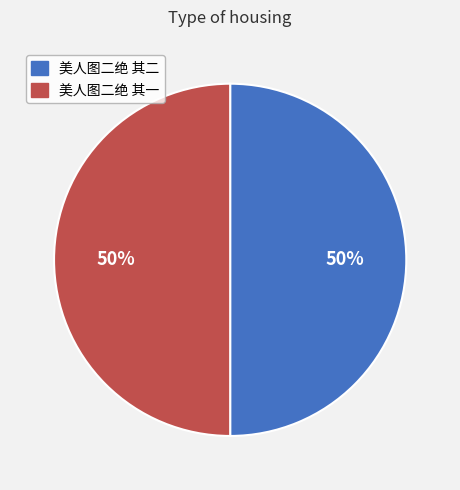

Do 美人图二绝 其一 and 美人图二绝 其二 together represent more than half of the pie?

Yes